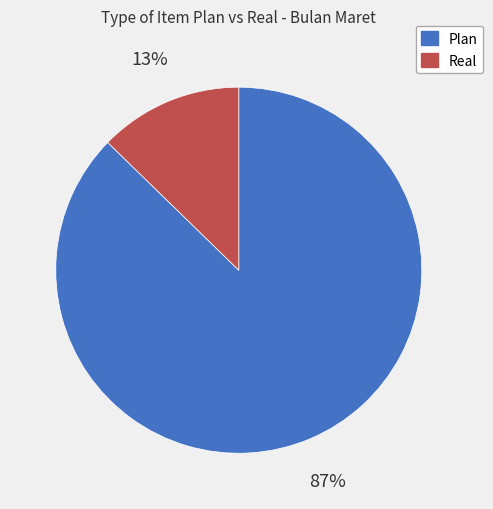

To the nearest percent, what is the combined percentage of Plan and Real?

100%